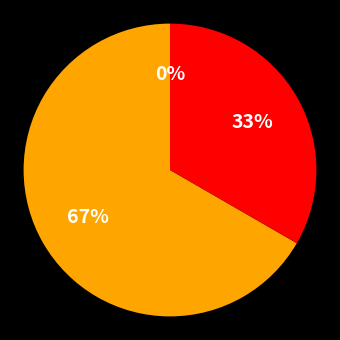

To the nearest percent, what is the combined percentage of 5 and 3?

33%